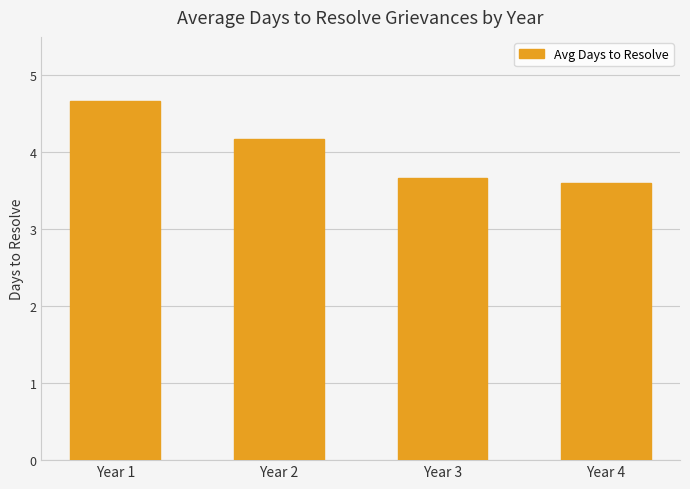

What is the sum of the values at Year 2 and Year 1?

8.8